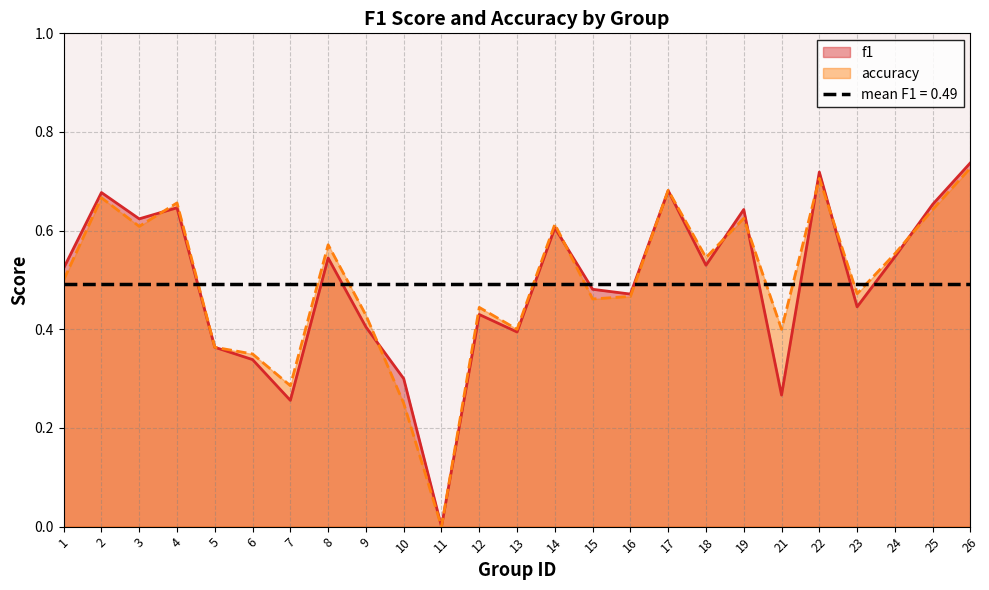

Is the value of accuracy at 18 greater than the value of f1 at 10?

Yes